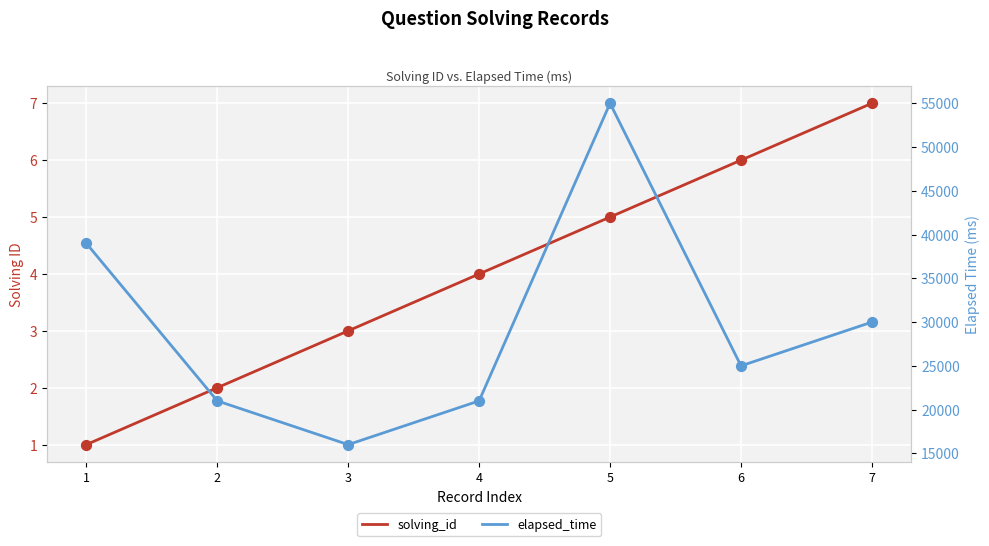

Is the value of solving_id at 1 greater than the value of elapsed_time at 3?

No